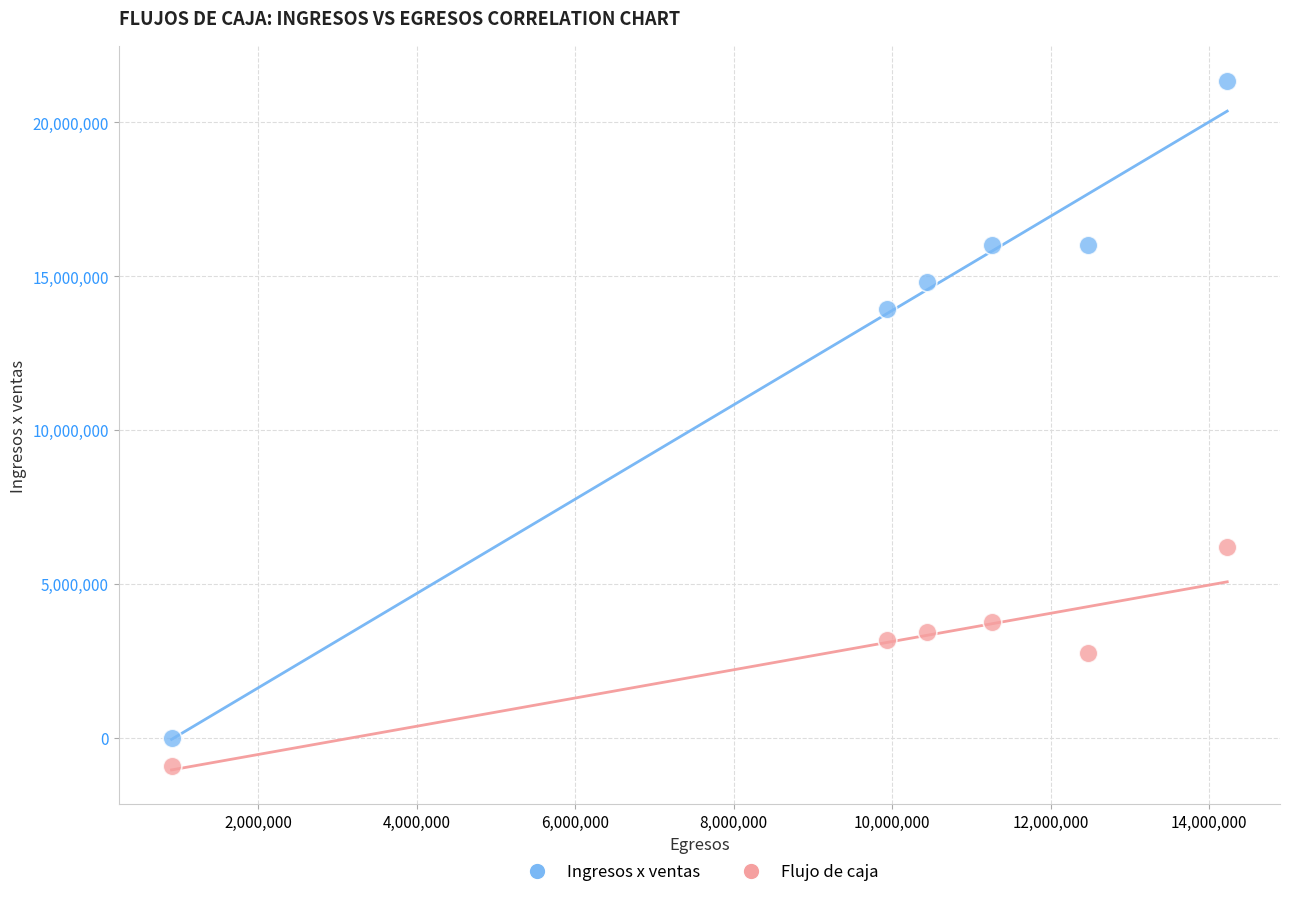

What are all the series names shown in the legend?

Ingresos x ventas, Flujo de caja